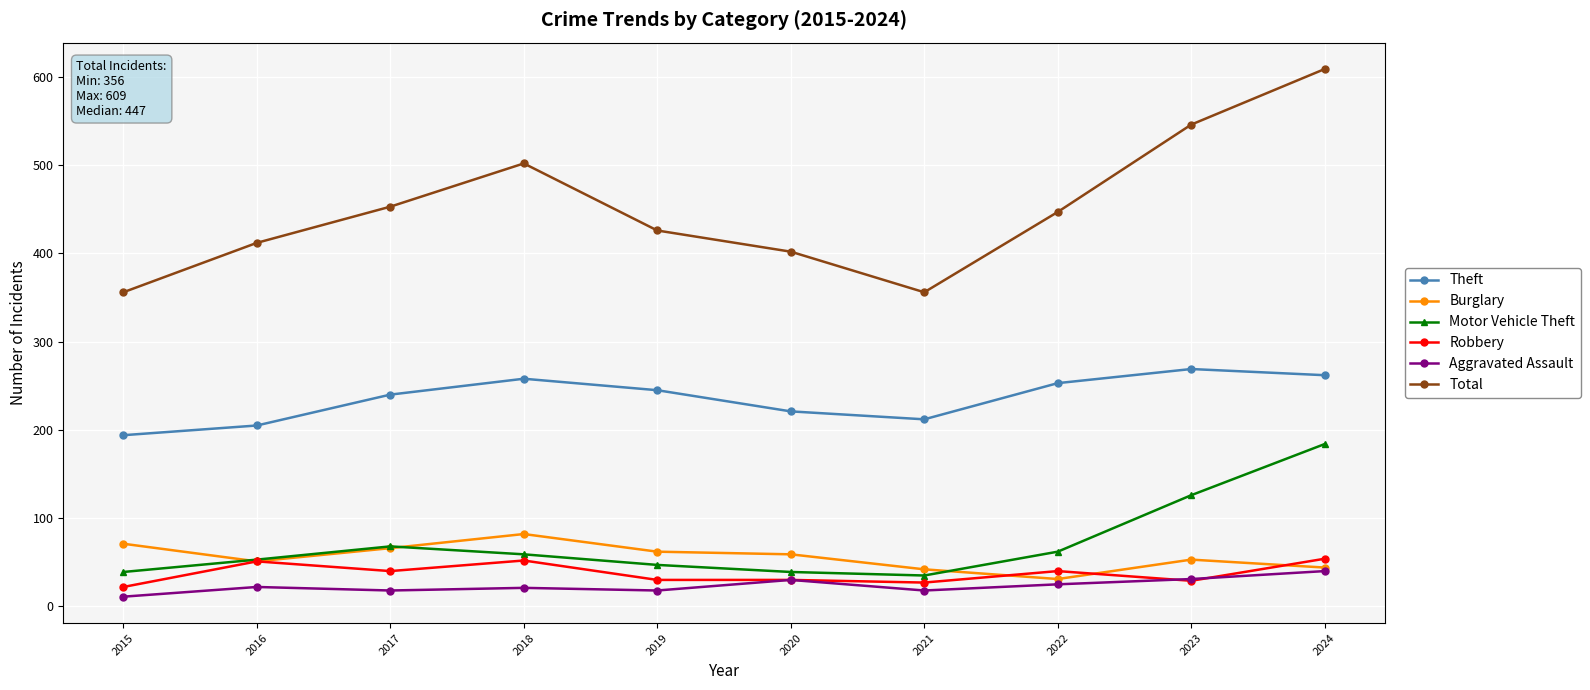

What is the total value across all series at 2021?

690